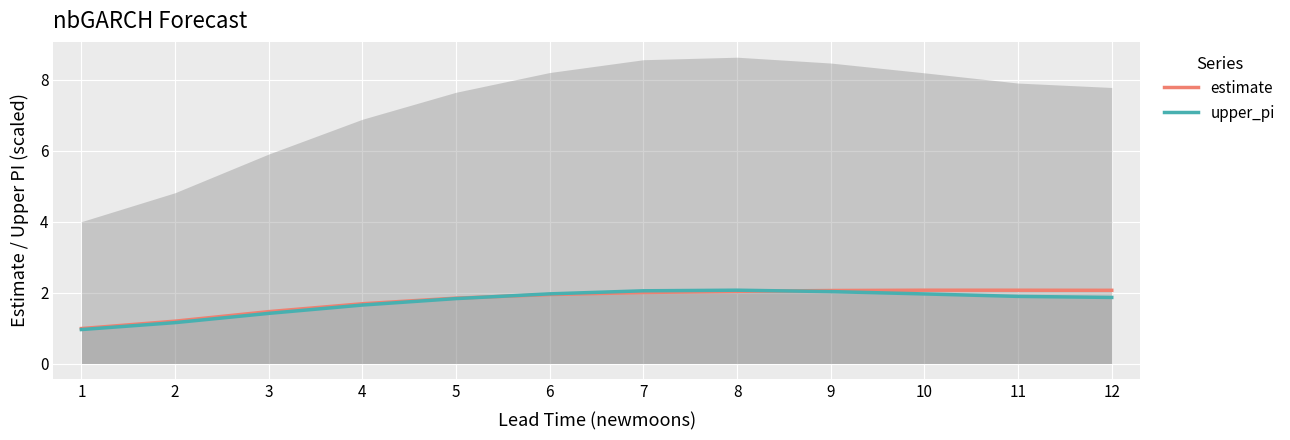

The upper_pi series shows 1.4 at 3. True or false?

True